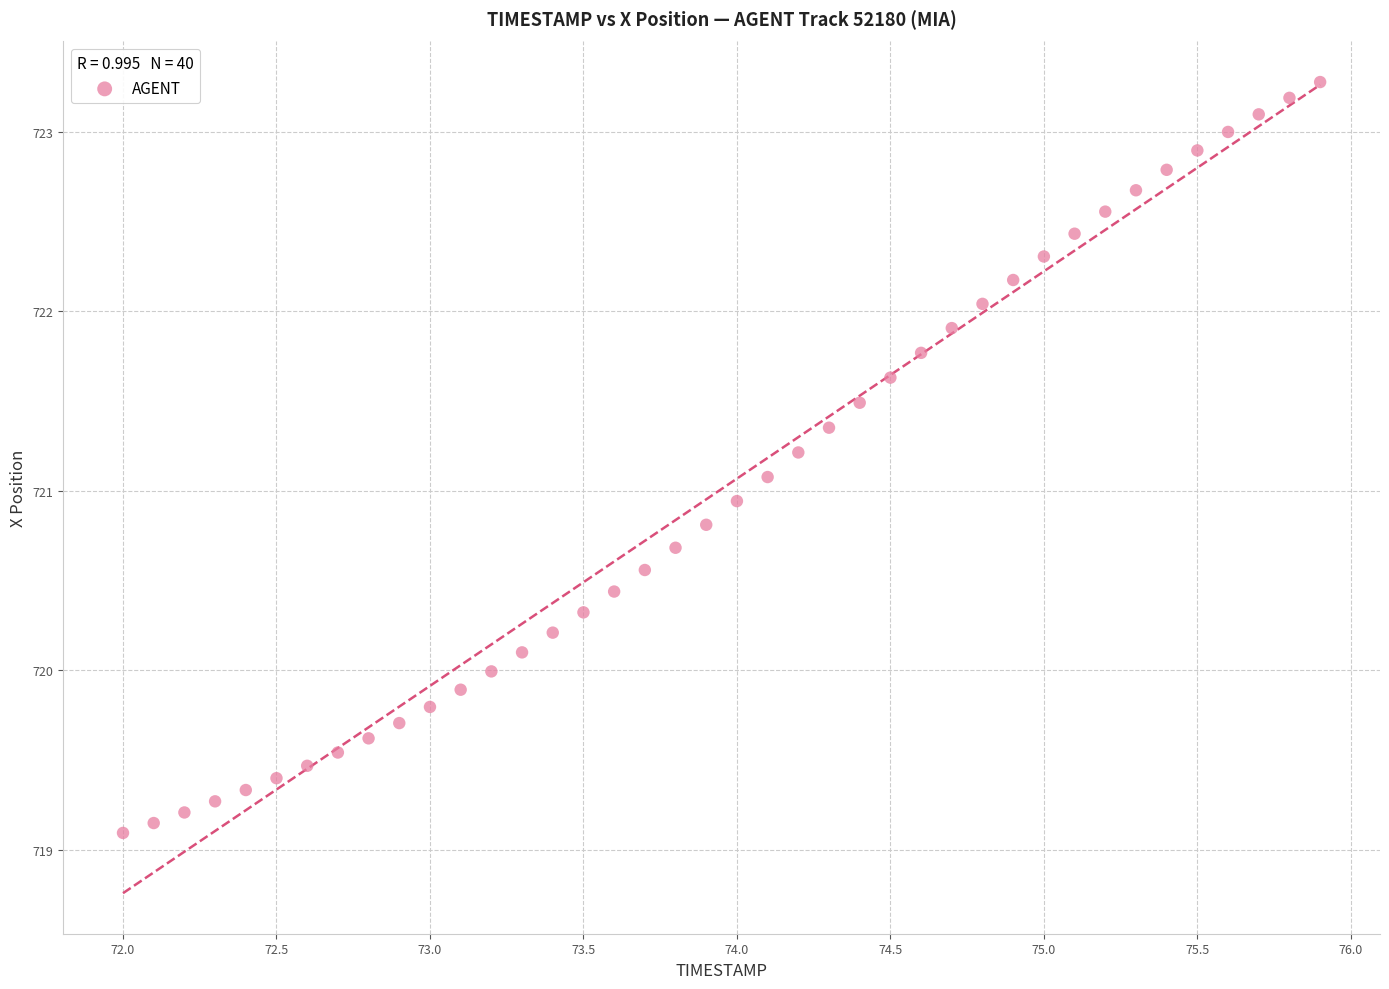

What is the range of X values (max minus min)?

3.9